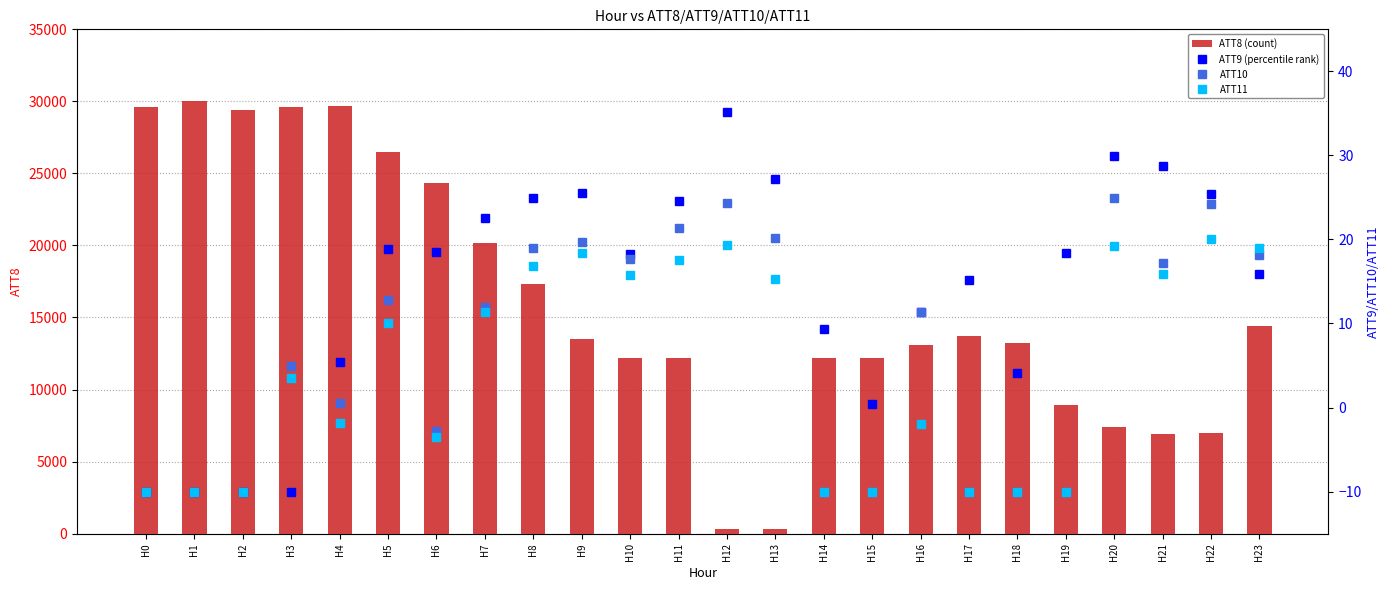

What is the sum of the ATT9 (percentile rank) values at H2 and H19?

8.4